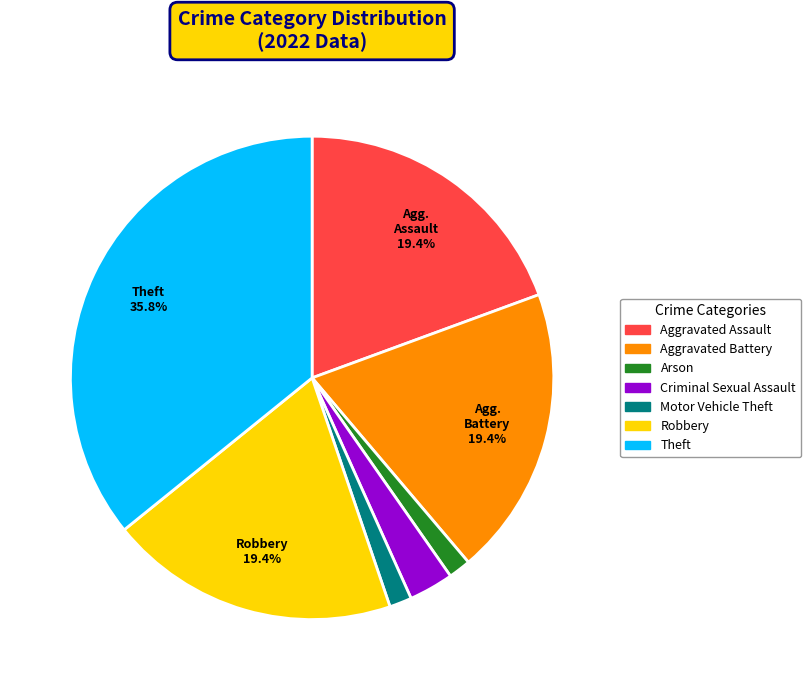

How many slices are in this pie chart?

7